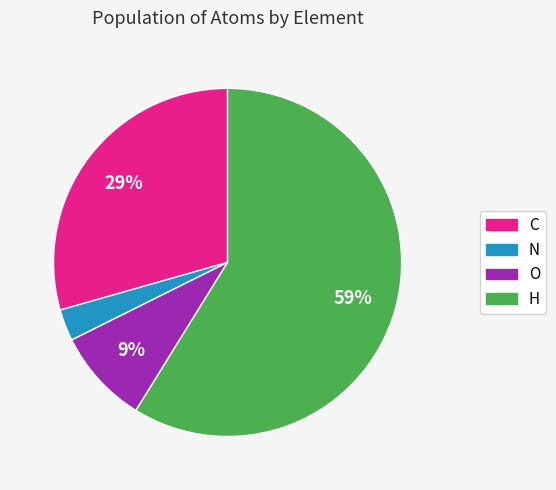

The C slice represents 29% of the pie. True or false?

True